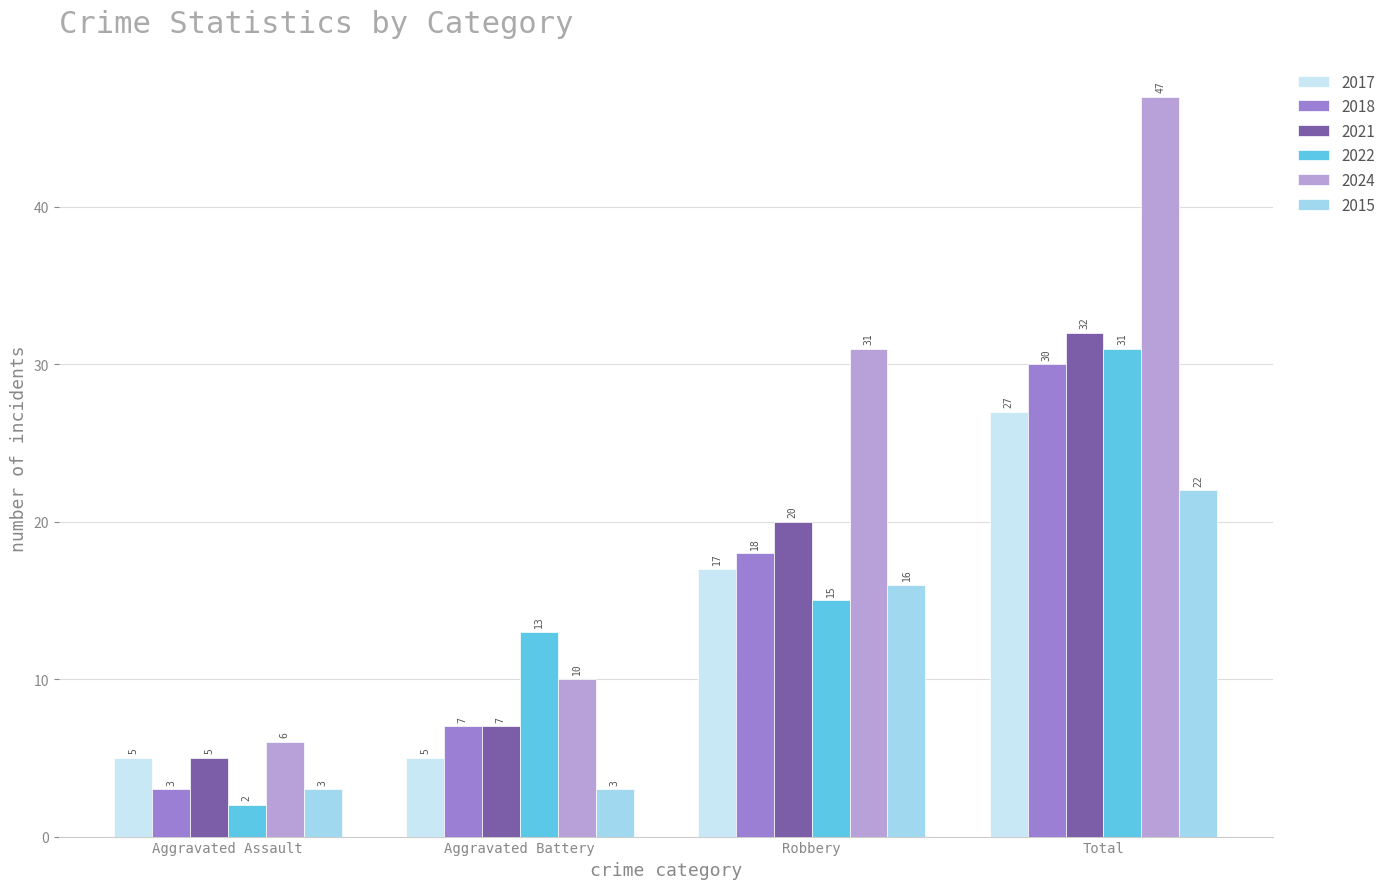

Where is 2022 nearest to the value 16?

Robbery